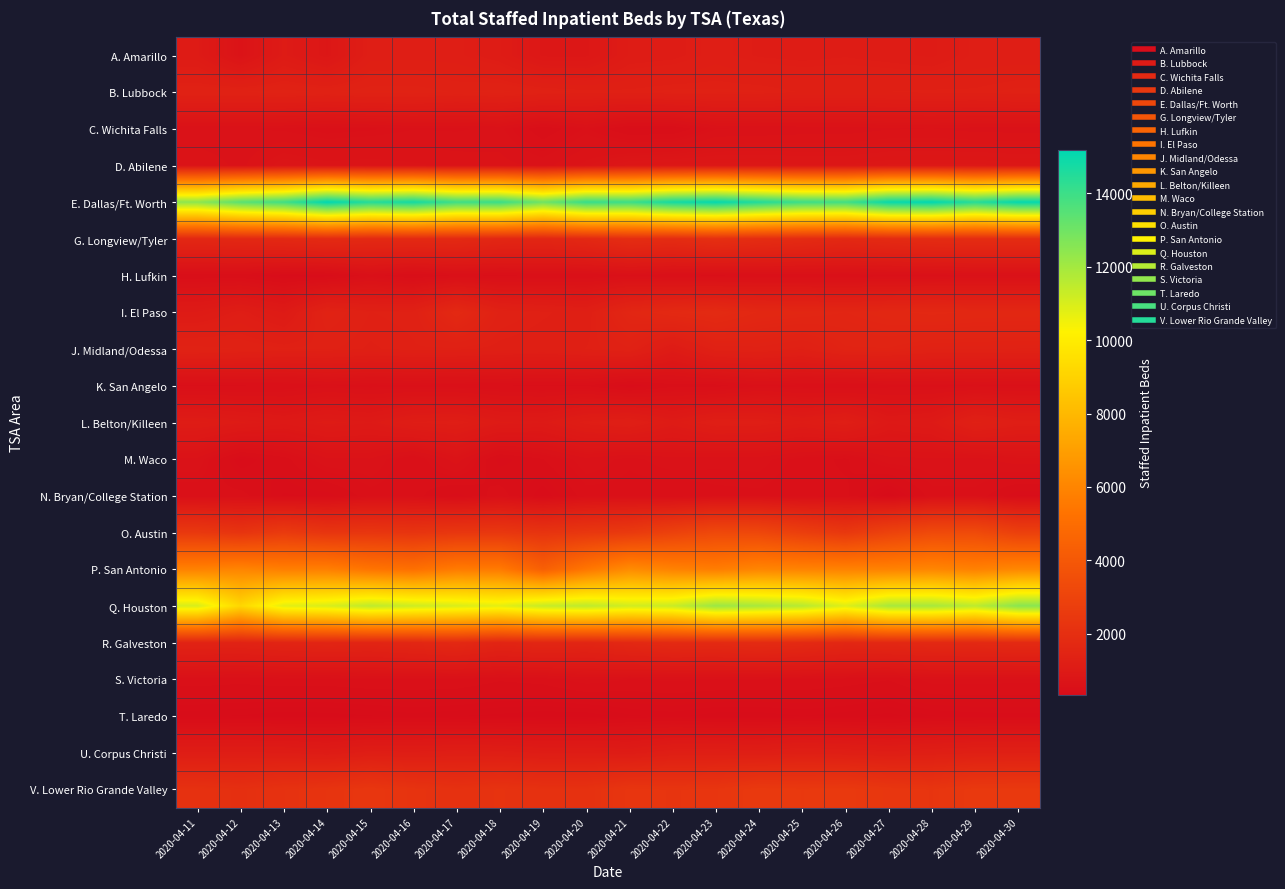

Reading right to left, extract all data points from this chart.

A. Amarillo: 2020-04-30=1187	2020-04-29=1180	2020-04-28=1064	2020-04-27=1101	2020-04-26=1128	2020-04-25=1110	2020-04-24=1126	2020-04-23=1192	2020-04-22=1111	2020-04-21=1084	2020-04-20=858	2020-04-19=858	2020-04-18=1083	2020-04-17=1183	2020-04-16=1198	2020-04-15=1190	2020-04-14=841	2020-04-13=1032	2020-04-12=678	2020-04-11=1030
B. Lubbock: 2020-04-30=1327	2020-04-29=1293	2020-04-28=1296	2020-04-27=1282	2020-04-26=1277	2020-04-25=1277	2020-04-24=1317	2020-04-23=1322	2020-04-22=1325	2020-04-21=1297	2020-04-20=1303	2020-04-19=1336	2020-04-18=1386	2020-04-17=1362	2020-04-16=1404	2020-04-15=1403	2020-04-14=1360	2020-04-13=1394	2020-04-12=1372	2020-04-11=1368
C. Wichita Falls: 2020-04-30=614	2020-04-29=618	2020-04-28=641	2020-04-27=635	2020-04-26=604	2020-04-25=605	2020-04-24=587	2020-04-23=579	2020-04-22=434	2020-04-21=428	2020-04-20=563	2020-04-19=445	2020-04-18=599	2020-04-17=575	2020-04-16=581	2020-04-15=546	2020-04-14=529	2020-04-13=572	2020-04-12=589	2020-04-11=588
D. Abilene: 2020-04-30=864	2020-04-29=887	2020-04-28=884	2020-04-27=881	2020-04-26=851	2020-04-25=849	2020-04-24=872	2020-04-23=866	2020-04-22=861	2020-04-21=834	2020-04-20=721	2020-04-19=621	2020-04-18=666	2020-04-17=684	2020-04-16=711	2020-04-15=734	2020-04-14=722	2020-04-13=766	2020-04-12=624	2020-04-11=693
E. Dallas/Ft. Worth: 2020-04-30=15112	2020-04-29=14425	2020-04-28=15179	2020-04-27=15025	2020-04-26=13912	2020-04-25=13998	2020-04-24=14527	2020-04-23=15096	2020-04-22=14786	2020-04-21=14021	2020-04-20=14113	2020-04-19=12998	2020-04-18=14067	2020-04-17=13965	2020-04-16=14794	2020-04-15=14467	2020-04-14=15190	2020-04-13=13936	2020-04-12=13442	2020-04-11=12442
G. Longview/Tyler: 2020-04-30=1873	2020-04-29=1872	2020-04-28=1846	2020-04-27=1784	2020-04-26=1708	2020-04-25=1810	2020-04-24=1894	2020-04-23=2011	2020-04-22=1857	2020-04-21=1909	2020-04-20=1689	2020-04-19=1570	2020-04-18=1602	2020-04-17=1732	2020-04-16=1731	2020-04-15=1721	2020-04-14=1775	2020-04-13=1708	2020-04-12=1666	2020-04-11=1635
H. Lufkin: 2020-04-30=567	2020-04-29=566	2020-04-28=539	2020-04-27=530	2020-04-26=518	2020-04-25=519	2020-04-24=510	2020-04-23=486	2020-04-22=502	2020-04-21=549	2020-04-20=505	2020-04-19=506	2020-04-18=484	2020-04-17=507	2020-04-16=427	2020-04-15=528	2020-04-14=384	2020-04-13=366	2020-04-12=451	2020-04-11=447
I. El Paso: 2020-04-30=1636	2020-04-29=1646	2020-04-28=1681	2020-04-27=1638	2020-04-26=1570	2020-04-25=1614	2020-04-24=1650	2020-04-23=1794	2020-04-22=1727	2020-04-21=1585	2020-04-20=1236	2020-04-19=1293	2020-04-18=1355	2020-04-17=1713	2020-04-16=1328	2020-04-15=1309	2020-04-14=1420	2020-04-13=1011	2020-04-12=1164	2020-04-11=1030
J. Midland/Odessa: 2020-04-30=1365	2020-04-29=1375	2020-04-28=1379	2020-04-27=1450	2020-04-26=1446	2020-04-25=1287	2020-04-24=1350	2020-04-23=1328	2020-04-22=1052	2020-04-21=1358	2020-04-20=1283	2020-04-19=1236	2020-04-18=1258	2020-04-17=1297	2020-04-16=1303	2020-04-15=1273	2020-04-14=1321	2020-04-13=1317	2020-04-12=1365	2020-04-11=1395
K. San Angelo: 2020-04-30=543	2020-04-29=553	2020-04-28=535	2020-04-27=535	2020-04-26=501	2020-04-25=527	2020-04-24=552	2020-04-23=470	2020-04-22=479	2020-04-21=381	2020-04-20=494	2020-04-19=486	2020-04-18=498	2020-04-17=523	2020-04-16=537	2020-04-15=531	2020-04-14=559	2020-04-13=508	2020-04-12=492	2020-04-11=492
L. Belton/Killeen: 2020-04-30=1181	2020-04-29=1302	2020-04-28=996	2020-04-27=941	2020-04-26=1193	2020-04-25=1089	2020-04-24=1192	2020-04-23=1205	2020-04-22=1051	2020-04-21=1231	2020-04-20=1162	2020-04-19=999	2020-04-18=1032	2020-04-17=1175	2020-04-16=1139	2020-04-15=996	2020-04-14=1041	2020-04-13=955	2020-04-12=1030	2020-04-11=1097
M. Waco: 2020-04-30=682	2020-04-29=620	2020-04-28=631	2020-04-27=622	2020-04-26=484	2020-04-25=532	2020-04-24=608	2020-04-23=603	2020-04-22=623	2020-04-21=563	2020-04-20=625	2020-04-19=495	2020-04-18=415	2020-04-17=679	2020-04-16=499	2020-04-15=637	2020-04-14=632	2020-04-13=470	2020-04-12=371	2020-04-11=625
N. Bryan/College Station: 2020-04-30=404	2020-04-29=536	2020-04-28=527	2020-04-27=323	2020-04-26=513	2020-04-25=514	2020-04-24=542	2020-04-23=535	2020-04-22=497	2020-04-21=536	2020-04-20=528	2020-04-19=376	2020-04-18=530	2020-04-17=419	2020-04-16=523	2020-04-15=530	2020-04-14=415	2020-04-13=404	2020-04-12=521	2020-04-11=512
O. Austin: 2020-04-30=2842	2020-04-29=3349	2020-04-28=3314	2020-04-27=2947	2020-04-26=2442	2020-04-25=2772	2020-04-24=3181	2020-04-23=3257	2020-04-22=2910	2020-04-21=2529	2020-04-20=2392	2020-04-19=2238	2020-04-18=2412	2020-04-17=2380	2020-04-16=2272	2020-04-15=2352	2020-04-14=2309	2020-04-13=2575	2020-04-12=2255	2020-04-11=2467
P. San Antonio: 2020-04-30=6109	2020-04-29=5860	2020-04-28=6047	2020-04-27=5909	2020-04-26=5909	2020-04-25=5945	2020-04-24=6019	2020-04-23=5701	2020-04-22=5901	2020-04-21=6268	2020-04-20=5424	2020-04-19=4369	2020-04-18=5592	2020-04-17=5626	2020-04-16=5152	2020-04-15=5352	2020-04-14=5784	2020-04-13=5769	2020-04-12=6001	2020-04-11=5886
Q. Houston: 2020-04-30=12511	2020-04-29=11529	2020-04-28=11953	2020-04-27=11921	2020-04-26=10862	2020-04-25=11640	2020-04-24=11924	2020-04-23=12184	2020-04-22=11292	2020-04-21=11144	2020-04-20=11513	2020-04-19=11342	2020-04-18=10760	2020-04-17=10986	2020-04-16=11222	2020-04-15=11512	2020-04-14=10973	2020-04-13=10785	2020-04-12=9178	2020-04-11=11011
R. Galveston: 2020-04-30=1756	2020-04-29=1714	2020-04-28=1699	2020-04-27=1648	2020-04-26=1622	2020-04-25=1755	2020-04-24=1826	2020-04-23=1767	2020-04-22=1775	2020-04-21=1677	2020-04-20=1533	2020-04-19=1587	2020-04-18=1503	2020-04-17=1703	2020-04-16=1601	2020-04-15=1511	2020-04-14=1537	2020-04-13=1496	2020-04-12=1413	2020-04-11=1439
S. Victoria: 2020-04-30=573	2020-04-29=581	2020-04-28=579	2020-04-27=501	2020-04-26=529	2020-04-25=548	2020-04-24=557	2020-04-23=556	2020-04-22=564	2020-04-21=554	2020-04-20=587	2020-04-19=524	2020-04-18=505	2020-04-17=547	2020-04-16=551	2020-04-15=550	2020-04-14=532	2020-04-13=538	2020-04-12=518	2020-04-11=531
T. Laredo: 2020-04-30=395	2020-04-29=391	2020-04-28=377	2020-04-27=337	2020-04-26=362	2020-04-25=380	2020-04-24=360	2020-04-23=362	2020-04-22=390	2020-04-21=374	2020-04-20=325	2020-04-19=325	2020-04-18=342	2020-04-17=352	2020-04-16=366	2020-04-15=348	2020-04-14=334	2020-04-13=327	2020-04-12=348	2020-04-11=355
U. Corpus Christi: 2020-04-30=1287	2020-04-29=1271	2020-04-28=1226	2020-04-27=1177	2020-04-26=1218	2020-04-25=1253	2020-04-24=1195	2020-04-23=1221	2020-04-22=1210	2020-04-21=1094	2020-04-20=1135	2020-04-19=1122	2020-04-18=1186	2020-04-17=1198	2020-04-16=1158	2020-04-15=1176	2020-04-14=1078	2020-04-13=1139	2020-04-12=1147	2020-04-11=1145
V. Lower Rio Grande Valley: 2020-04-30=2498	2020-04-29=2493	2020-04-28=2292	2020-04-27=2367	2020-04-26=2507	2020-04-25=2470	2020-04-24=2515	2020-04-23=2317	2020-04-22=2293	2020-04-21=2321	2020-04-20=2107	2020-04-19=2107	2020-04-18=2192	2020-04-17=2105	2020-04-16=2214	2020-04-15=2383	2020-04-14=2241	2020-04-13=2150	2020-04-12=2018	2020-04-11=2100